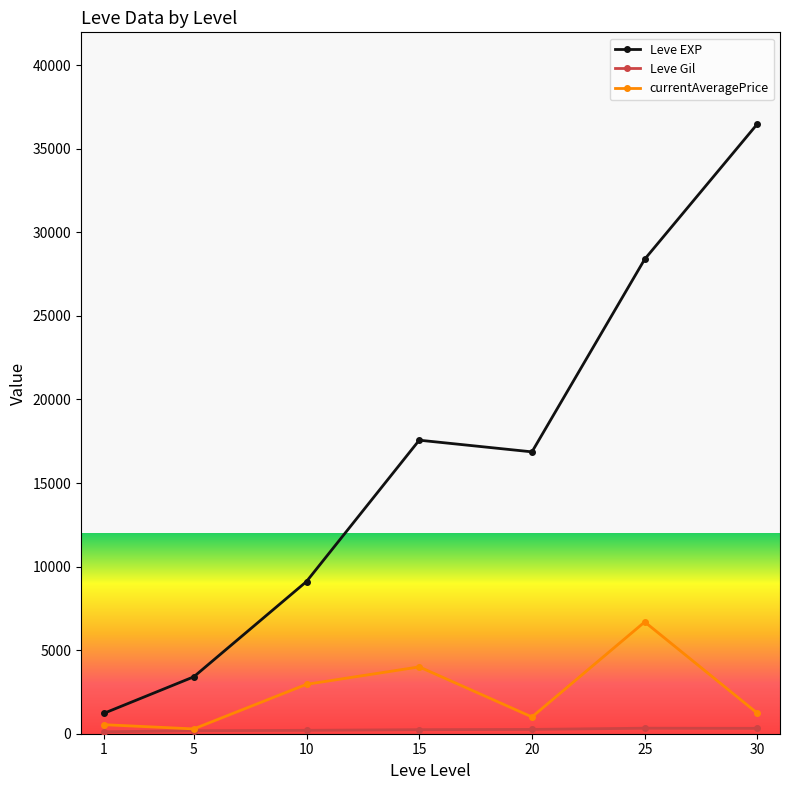

Which series changed the most between 15 and 25?

Leve EXP